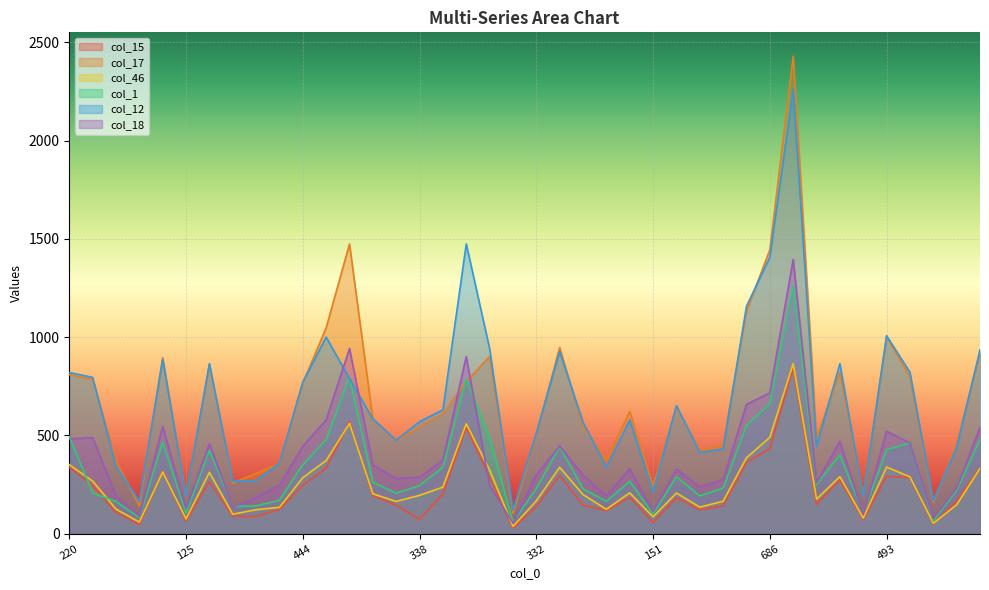

Reading left to right, extract all data points from this chart.

col_15: 220=338	494=245	215=108	72=47	516=318	125=64	464=264	200=89	184=87	227=124	444=247	505=333	820=570	394=193	337=145	338=73	340=202	809=542	482=288	80=29	332=138	512=297	354=144	226=118	378=184	151=57	404=183	279=120	307=142	621=362	686=433	1197=844	239=149	450=274	113=72	493=292	486=285	91=50	258=164	482=337
col_17: 220=809	494=785	215=370	72=142	516=896	125=188	464=860	200=258	184=307	227=355	444=765	505=1047	820=1474	394=583	337=473	338=542	340=609	809=773	482=901	80=103	332=505	512=947	354=544	226=375	378=622	151=243	404=642	279=423	307=452	621=1132	686=1444	1197=2429	239=486	450=820	113=193	493=1001	486=799	91=160	258=453	482=920
col_46: 220=351	494=268	215=125	72=59	516=314	125=75	464=312	200=99	184=122	227=134	444=285	505=372	820=561	394=203	337=164	338=195	340=237	809=559	482=324	80=37	332=167	512=338	354=199	226=124	378=208	151=86	404=207	279=135	307=165	621=386	686=490	1197=865	239=176	450=290	113=79	493=339	486=289	91=53	258=147	482=332
col_1: 220=494	494=207	215=164	72=82	516=467	125=106	464=423	200=138	184=142	227=170	444=351	505=477	820=795	394=262	337=206	338=245	340=338	809=785	482=488	80=59	332=230	512=443	354=228	226=165	378=266	151=100	404=290	279=192	307=232	621=551	686=662	1197=1259	239=250	450=401	113=105	493=427	486=462	91=66	258=221	482=479
col_12: 220=820	494=795	215=343	72=166	516=887	125=190	464=865	200=267	184=270	227=358	444=772	505=1000	820=789	394=584	337=475	338=570	340=630	809=1474	482=942	80=121	332=512	512=927	354=567	226=338	378=579	151=212	404=652	279=413	307=431	621=1157	686=1407	1197=2262	239=444	450=865	113=188	493=1007	486=821	91=168	258=438	482=935
col_18: 220=482	494=488	215=194	72=88	516=546	125=127	464=459	200=135	184=185	227=247	444=445	505=579	820=942	394=350	337=280	338=288	340=375	809=901	482=246	80=53	332=300	512=446	354=297	226=192	378=331	151=114	404=329	279=238	307=275	621=658	686=716	1197=1395	239=259	450=470	113=98	493=521	486=461	91=77	258=232	482=541